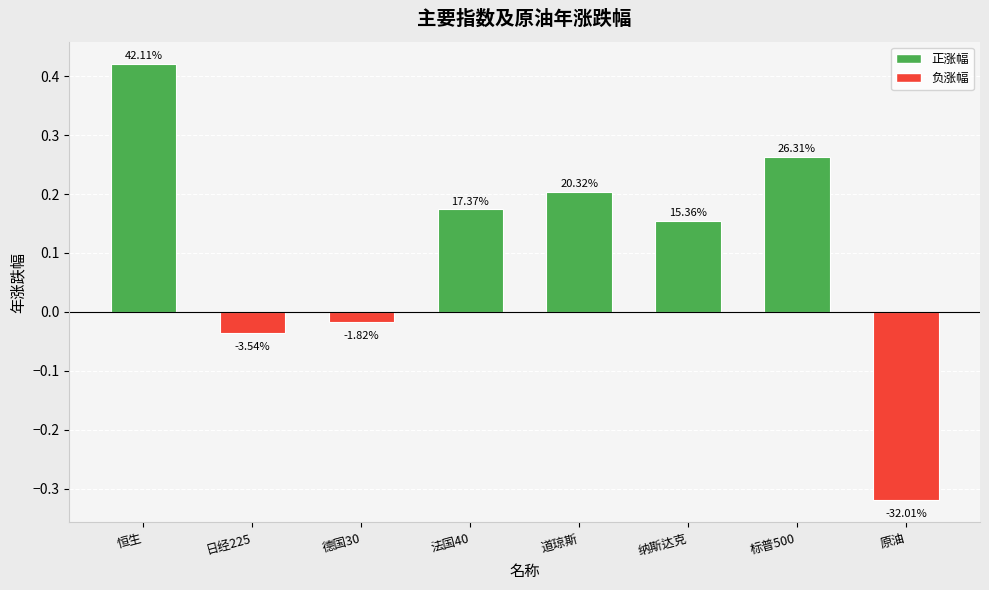

True or false: the data shows 0.1 at 纳斯达克.

False